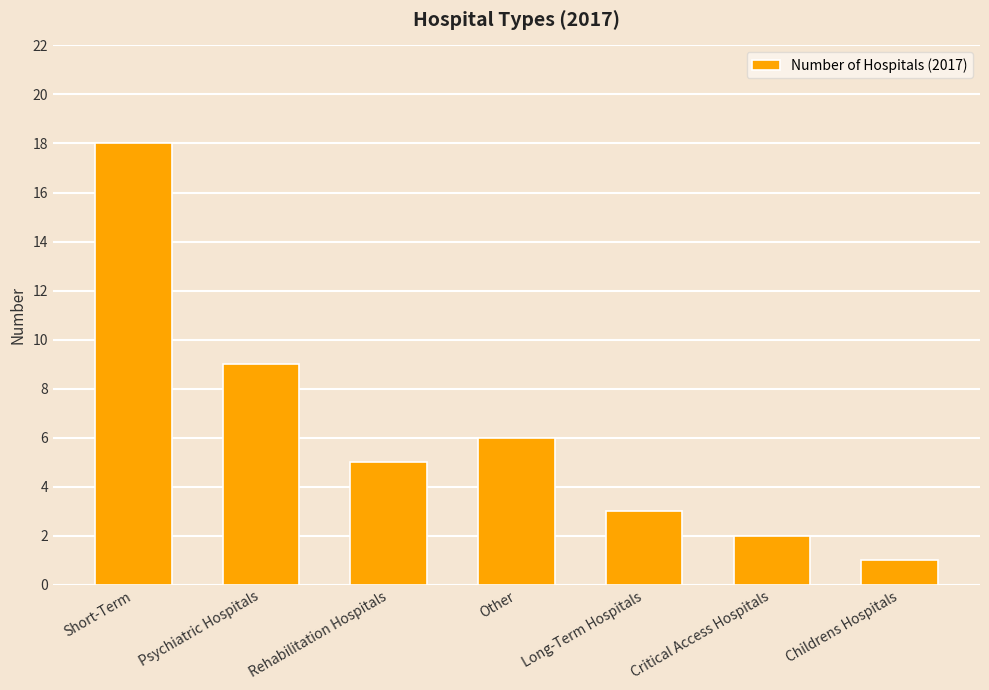

Rank the categories by value from highest to lowest.

Short-Term, Psychiatric Hospitals, Other, Rehabilitation Hospitals, Long-Term Hospitals, Critical Access Hospitals, Childrens Hospitals